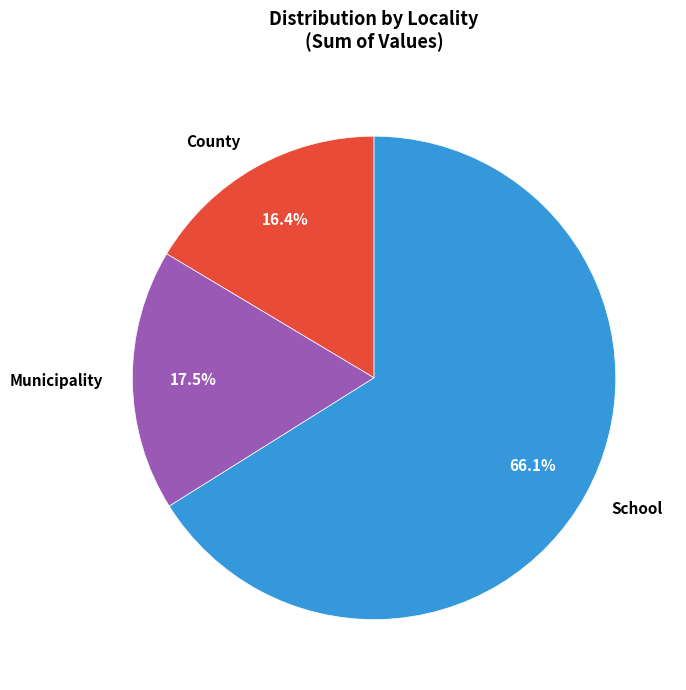

Count the number of slices in the pie.

3